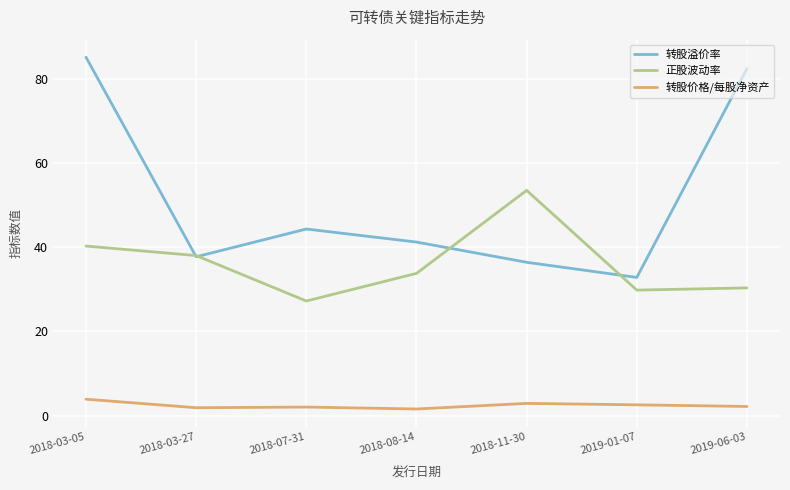

What is the total value across all series at 2019-06-03?

114.9